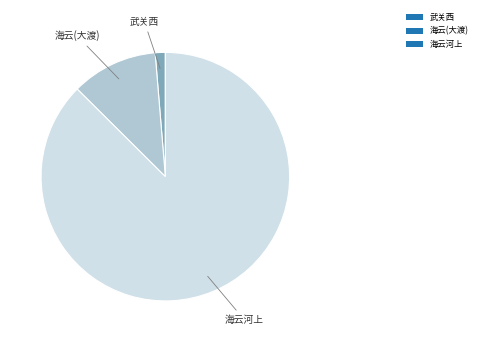

Does any single category account for the majority?

Yes